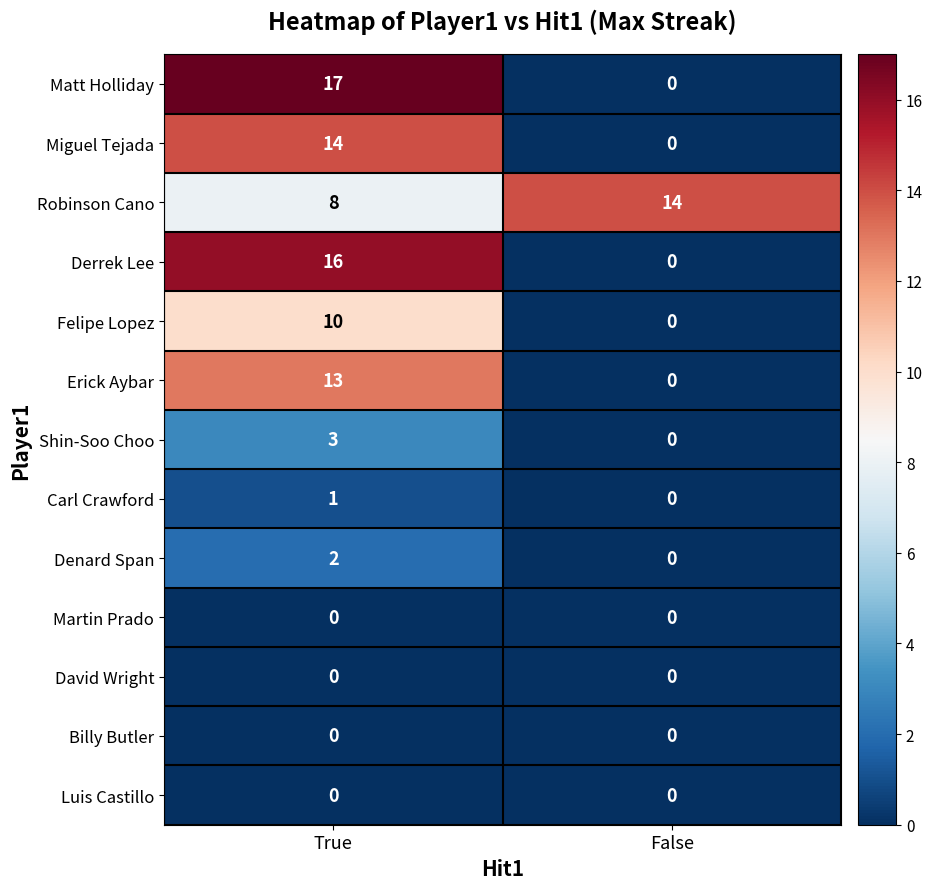

The value of Robinson Cano at False is 19. True or false?

False